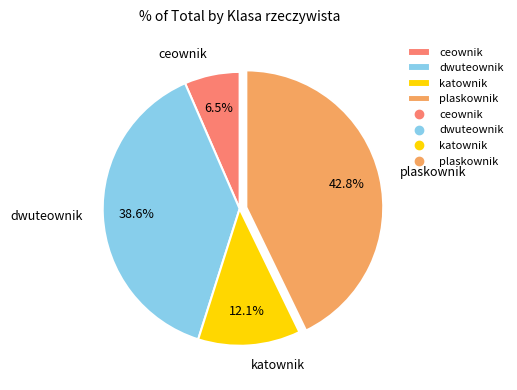

Rank the categories by value from lowest to highest.

ceownik, katownik, dwuteownik, plaskownik